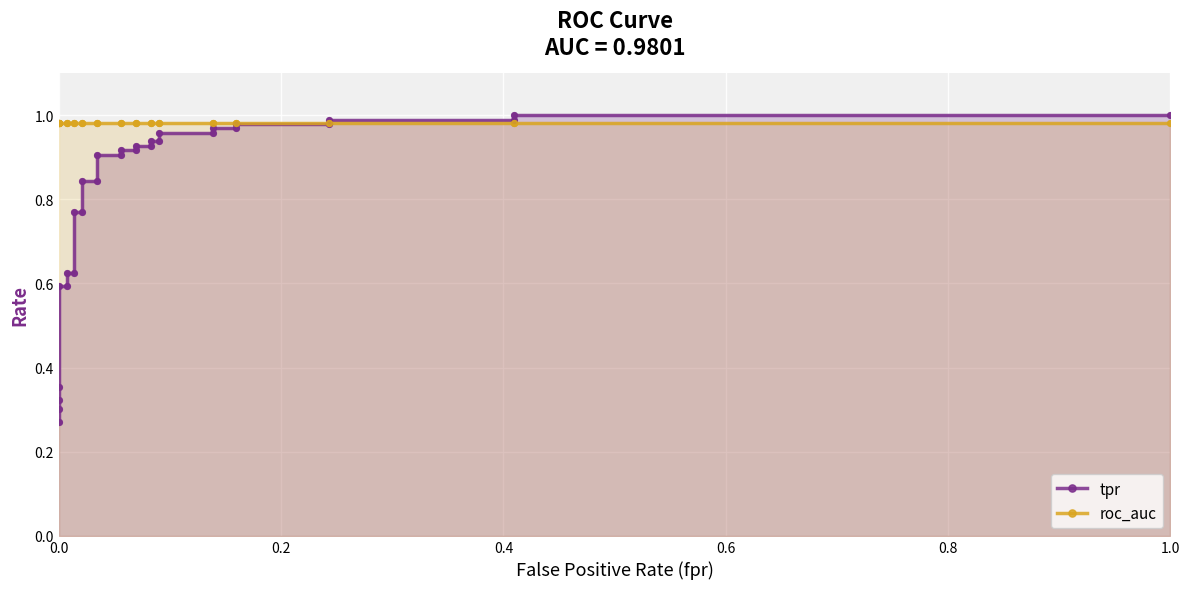

Which series has the widest spread of Y values?

tpr